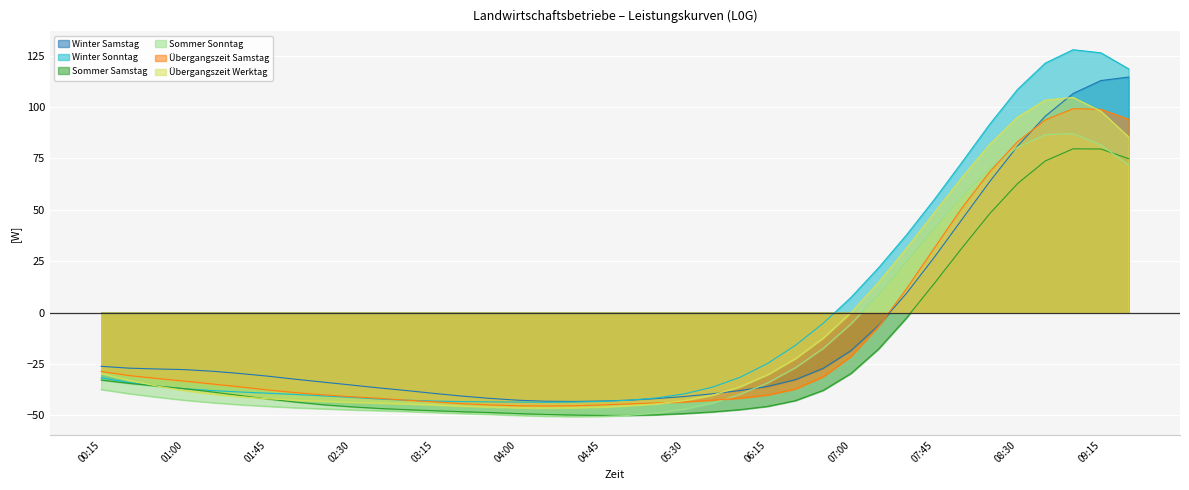

What is the smallest value displayed?

-50.6